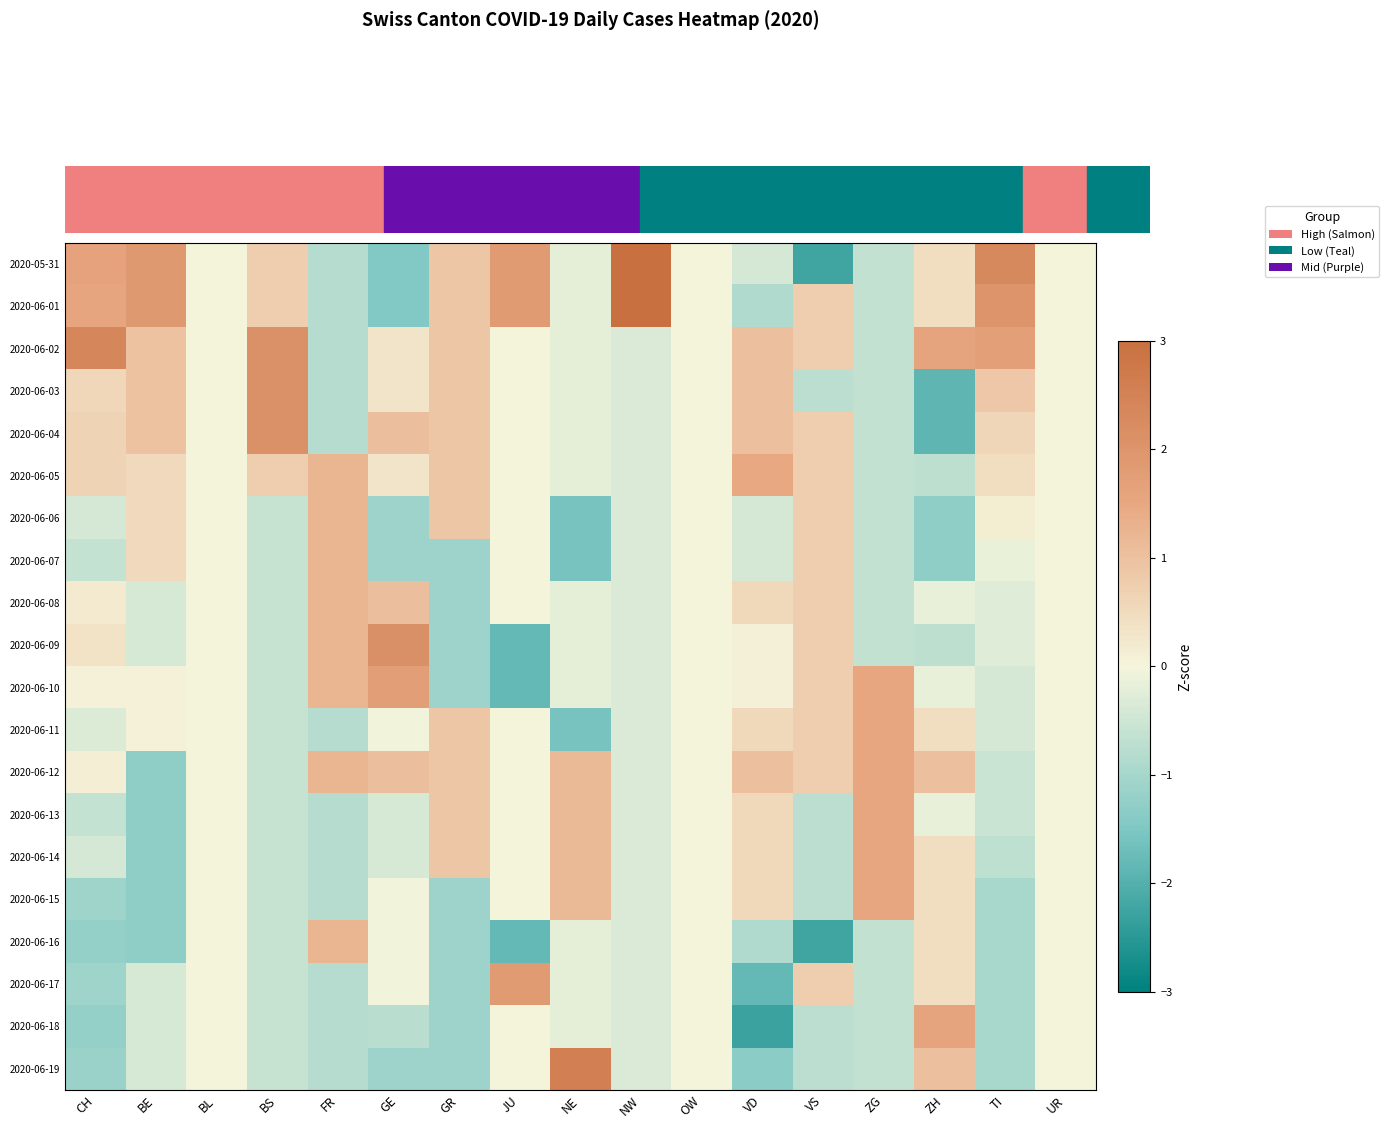

Reading left to right, extract all data points from this chart.

2020-05-31: CH=1.6	BE=1.9	BL=0.0	BS=0.7	FR=-0.8	GE=-1.5	GR=0.9	JU=1.8	NE=-0.2	NW=3.0	OW=0.0	VD=-0.4	VS=-2.2	ZG=-0.7	ZH=0.4	TI=2.3	UR=0.0
2020-06-01: CH=1.6	BE=1.9	BL=0.0	BS=0.7	FR=-0.8	GE=-1.5	GR=0.9	JU=1.8	NE=-0.2	NW=3.0	OW=0.0	VD=-0.9	VS=0.7	ZG=-0.7	ZH=0.4	TI=2.0	UR=0.0
2020-06-02: CH=2.4	BE=1.0	BL=0.0	BS=2.1	FR=-0.8	GE=0.3	GR=0.9	JU=0.0	NE=-0.2	NW=-0.3	OW=0.0	VD=1.0	VS=0.7	ZG=-0.7	ZH=1.6	TI=1.7	UR=0.0
2020-06-03: CH=0.6	BE=1.0	BL=0.0	BS=2.1	FR=-0.8	GE=0.3	GR=0.9	JU=0.0	NE=-0.2	NW=-0.3	OW=0.0	VD=1.0	VS=-0.7	ZG=-0.7	ZH=-1.9	TI=0.9	UR=0.0
2020-06-04: CH=0.7	BE=1.0	BL=0.0	BS=2.1	FR=-0.8	GE=1.0	GR=0.9	JU=0.0	NE=-0.2	NW=-0.3	OW=0.0	VD=1.0	VS=0.7	ZG=-0.7	ZH=-1.9	TI=0.6	UR=0.0
2020-06-05: CH=0.7	BE=0.5	BL=0.0	BS=0.7	FR=1.2	GE=0.3	GR=0.9	JU=0.0	NE=-0.2	NW=-0.3	OW=0.0	VD=1.5	VS=0.7	ZG=-0.7	ZH=-0.7	TI=0.4	UR=0.0
2020-06-06: CH=-0.4	BE=0.5	BL=0.0	BS=-0.6	FR=1.2	GE=-1.1	GR=0.9	JU=0.0	NE=-1.6	NW=-0.3	OW=0.0	VD=-0.4	VS=0.7	ZG=-0.7	ZH=-1.3	TI=0.2	UR=0.0
2020-06-07: CH=-0.6	BE=0.5	BL=0.0	BS=-0.6	FR=1.2	GE=-1.1	GR=-1.1	JU=0.0	NE=-1.6	NW=-0.3	OW=0.0	VD=-0.4	VS=0.7	ZG=-0.7	ZH=-1.3	TI=-0.1	UR=0.0
2020-06-08: CH=0.2	BE=-0.4	BL=0.0	BS=-0.6	FR=1.2	GE=1.0	GR=-1.1	JU=0.0	NE=-0.2	NW=-0.3	OW=0.0	VD=0.5	VS=0.7	ZG=-0.7	ZH=-0.1	TI=-0.3	UR=0.0
2020-06-09: CH=0.3	BE=-0.4	BL=0.0	BS=-0.6	FR=1.2	GE=2.1	GR=-1.1	JU=-1.8	NE=-0.2	NW=-0.3	OW=0.0	VD=0.1	VS=0.7	ZG=-0.7	ZH=-0.7	TI=-0.3	UR=0.0
2020-06-10: CH=0.0	BE=0.1	BL=0.0	BS=-0.6	FR=1.2	GE=1.8	GR=-1.1	JU=-1.8	NE=-0.2	NW=-0.3	OW=0.0	VD=0.1	VS=0.7	ZG=1.5	ZH=-0.1	TI=-0.4	UR=0.0
2020-06-11: CH=-0.3	BE=0.1	BL=0.0	BS=-0.6	FR=-0.8	GE=-0.0	GR=0.9	JU=0.0	NE=-1.6	NW=-0.3	OW=0.0	VD=0.5	VS=0.7	ZG=1.5	ZH=0.4	TI=-0.4	UR=0.0
2020-06-12: CH=0.1	BE=-1.3	BL=0.0	BS=-0.6	FR=1.2	GE=1.0	GR=0.9	JU=0.0	NE=1.2	NW=-0.3	OW=0.0	VD=1.0	VS=0.7	ZG=1.5	ZH=1.0	TI=-0.5	UR=0.0
2020-06-13: CH=-0.6	BE=-1.3	BL=0.0	BS=-0.6	FR=-0.8	GE=-0.4	GR=0.9	JU=0.0	NE=1.2	NW=-0.3	OW=0.0	VD=0.5	VS=-0.7	ZG=1.5	ZH=-0.1	TI=-0.5	UR=0.0
2020-06-14: CH=-0.4	BE=-1.3	BL=0.0	BS=-0.6	FR=-0.8	GE=-0.4	GR=0.9	JU=0.0	NE=1.2	NW=-0.3	OW=0.0	VD=0.5	VS=-0.7	ZG=1.5	ZH=0.4	TI=-0.7	UR=0.0
2020-06-15: CH=-1.1	BE=-1.3	BL=0.0	BS=-0.6	FR=-0.8	GE=-0.0	GR=-1.1	JU=0.0	NE=1.2	NW=-0.3	OW=0.0	VD=0.5	VS=-0.7	ZG=1.5	ZH=0.4	TI=-1.0	UR=0.0
2020-06-16: CH=-1.2	BE=-1.3	BL=0.0	BS=-0.6	FR=1.2	GE=-0.0	GR=-1.1	JU=-1.8	NE=-0.2	NW=-0.3	OW=0.0	VD=-0.9	VS=-2.2	ZG=-0.7	ZH=0.4	TI=-1.0	UR=0.0
2020-06-17: CH=-1.1	BE=-0.4	BL=0.0	BS=-0.6	FR=-0.8	GE=-0.0	GR=-1.1	JU=1.8	NE=-0.2	NW=-0.3	OW=0.0	VD=-1.8	VS=0.7	ZG=-0.7	ZH=0.4	TI=-1.0	UR=0.0
2020-06-18: CH=-1.2	BE=-0.4	BL=0.0	BS=-0.6	FR=-0.8	GE=-0.8	GR=-1.1	JU=0.0	NE=-0.2	NW=-0.3	OW=0.0	VD=-2.3	VS=-0.7	ZG=-0.7	ZH=1.6	TI=-1.0	UR=0.0
2020-06-19: CH=-1.2	BE=-0.4	BL=0.0	BS=-0.6	FR=-0.8	GE=-1.1	GR=-1.1	JU=0.0	NE=2.5	NW=-0.3	OW=0.0	VD=-1.3	VS=-0.7	ZG=-0.7	ZH=1.0	TI=-1.0	UR=0.0